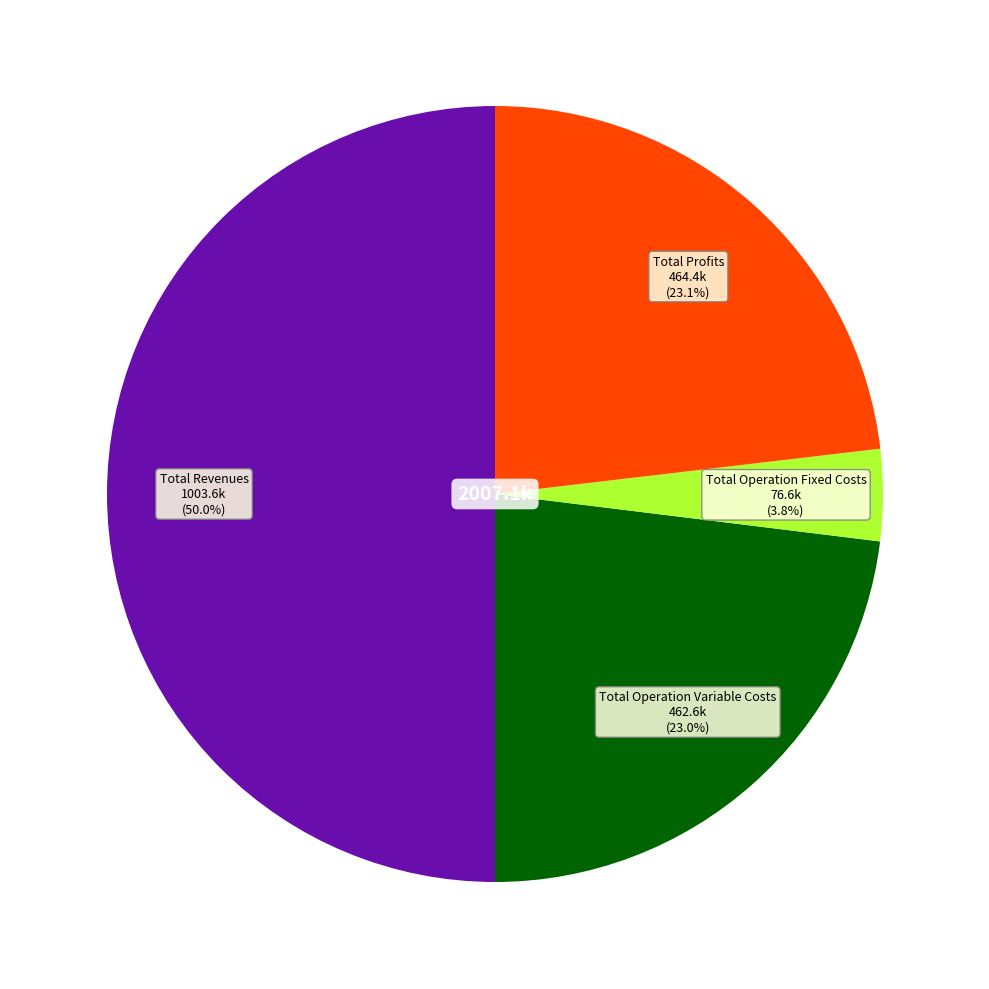

The Total Revenues slice represents 50% of the pie. True or false?

True